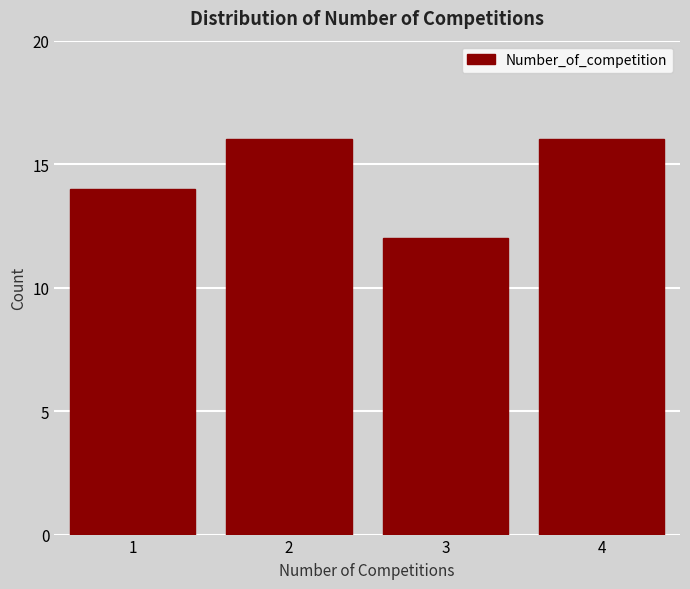

Reading left to right, transcribe all the data shown in this chart.

1=14	2=16	3=12	4=16